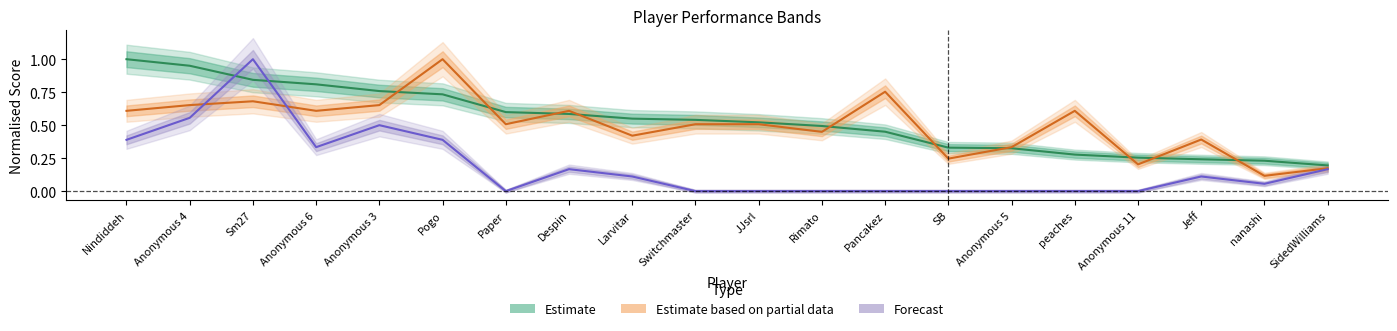

What is the total value across all series at Anonymous 11?

0.5